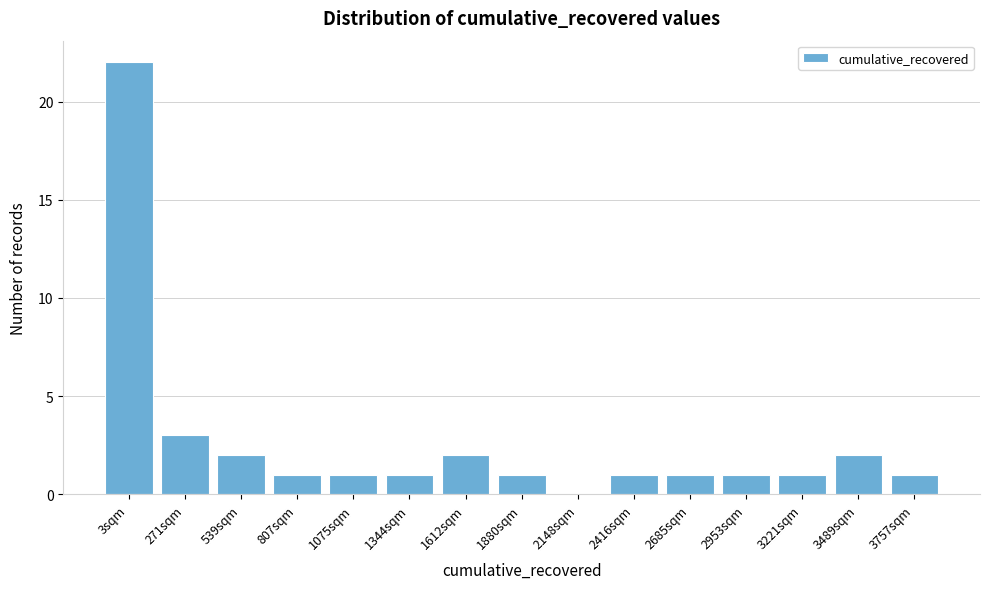

Reading left to right, transcribe all the data shown in this chart.

3sqm=22	271sqm=3	539sqm=2	807sqm=1	1075sqm=1	1344sqm=1	1612sqm=2	1880sqm=1	2148sqm=0	2416sqm=1	2685sqm=1	2953sqm=1	3221sqm=1	3489sqm=2	3757sqm=1